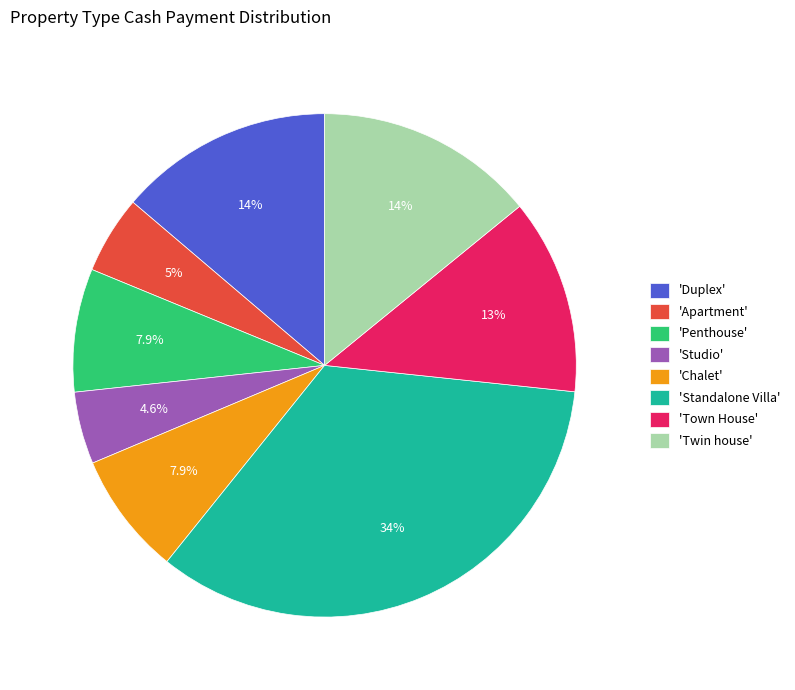

Is 'Twin house' the majority of the pie?

No